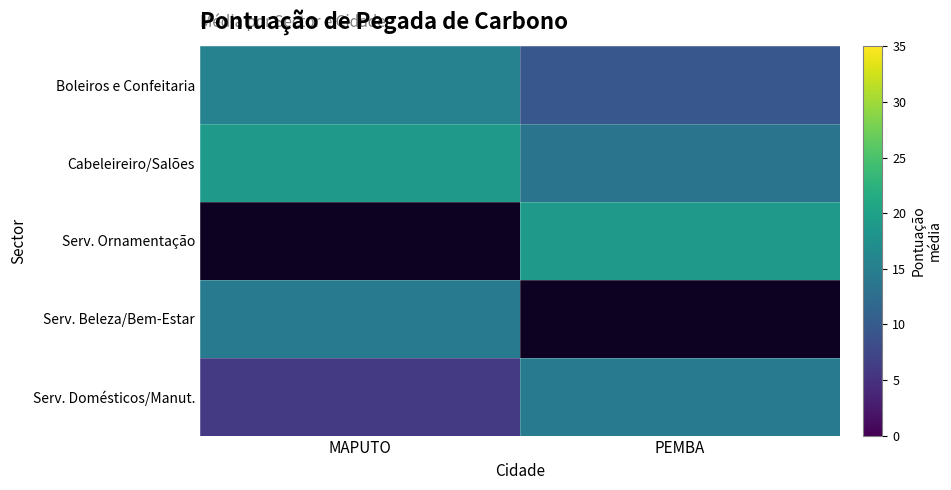

The value of Cabeleireiro/Salões at MAPUTO is 4.4. True or false?

False